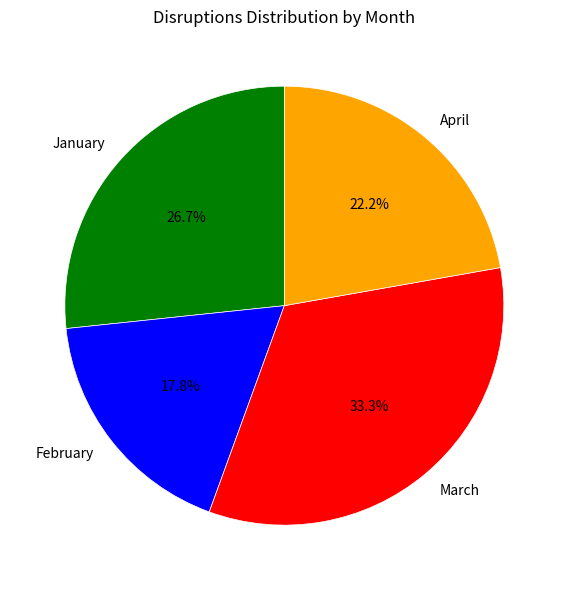

Which slice is the smallest?

February